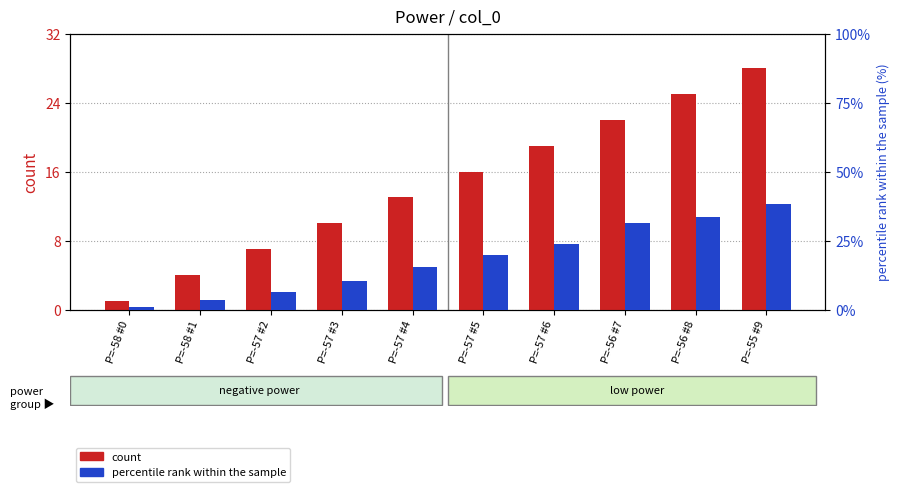

Are the bars horizontal?

No